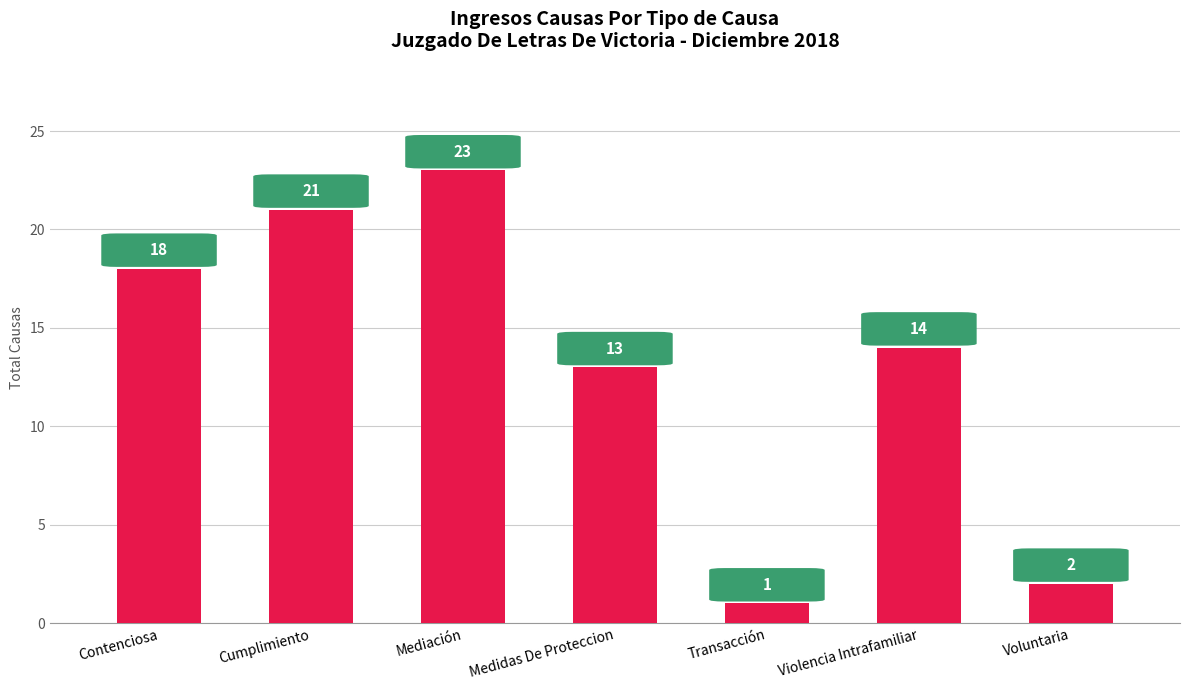

Is it true that the value at Mediación is 23?

True